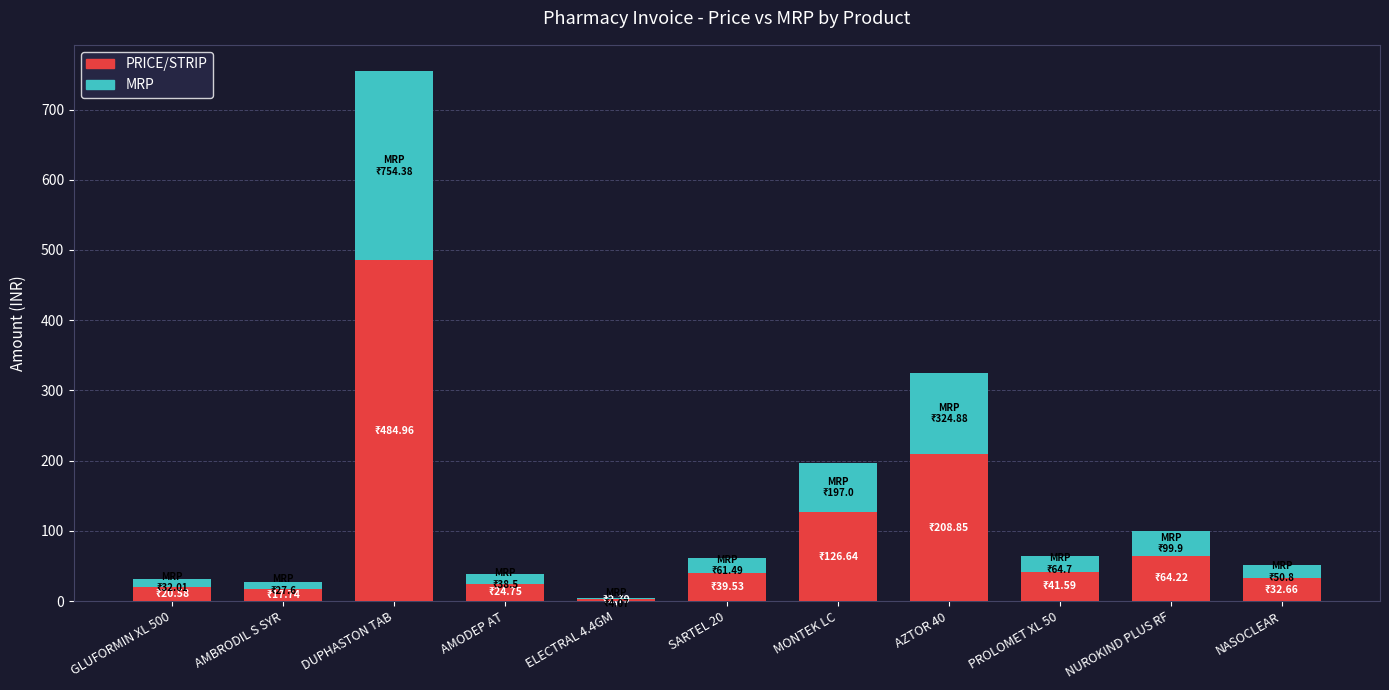

What is the average value of the MRP series?

150.5